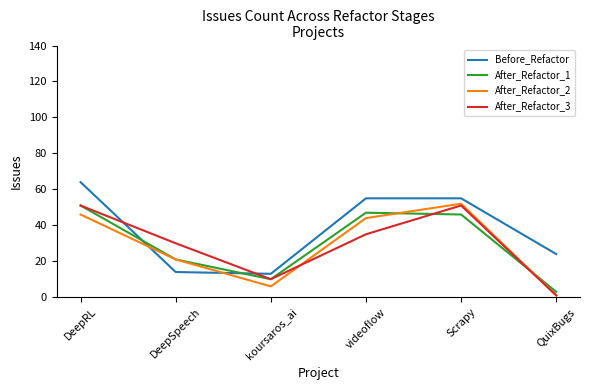

How many interior local peaks does the After_Refactor_1 series have?

1